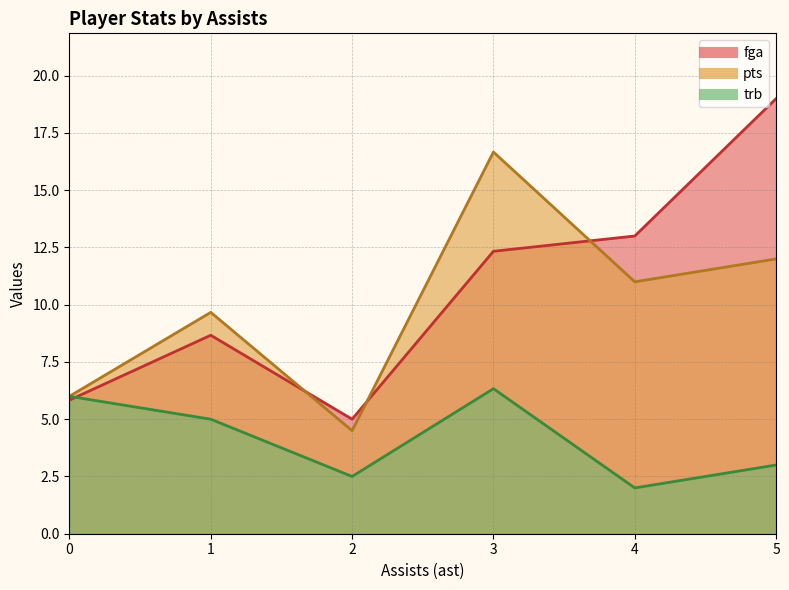

What value does the fga series have at 0, to the nearest 10?

10